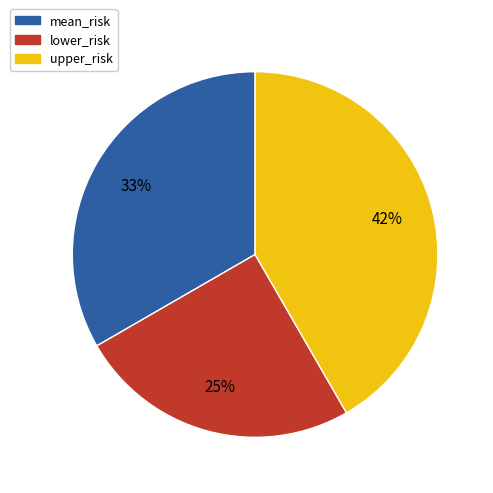

Do mean_risk and upper_risk together represent more than half of the pie?

Yes